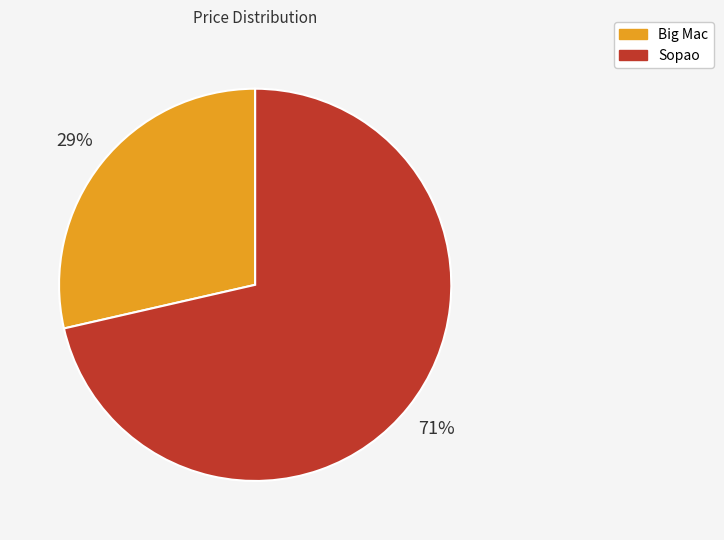

Which category has the biggest portion of the pie?

Sopao